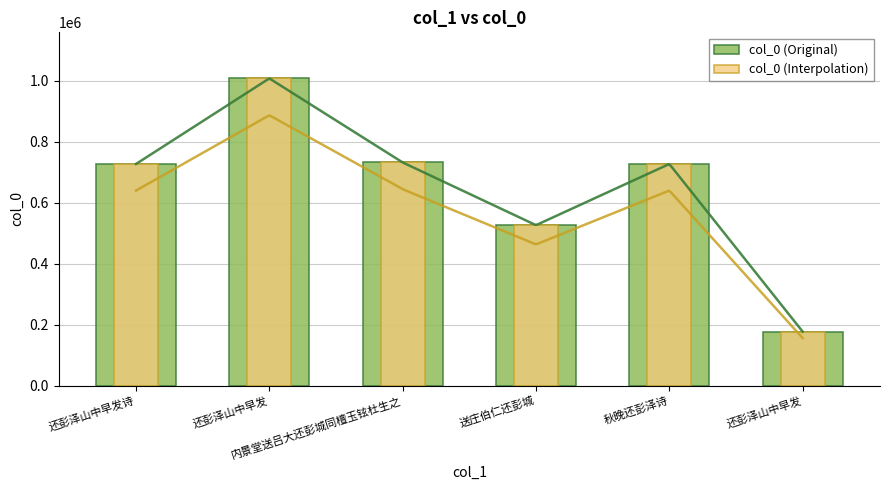

At which label does col_0 (Interpolation) reach its minimum?

还彭泽山中早发